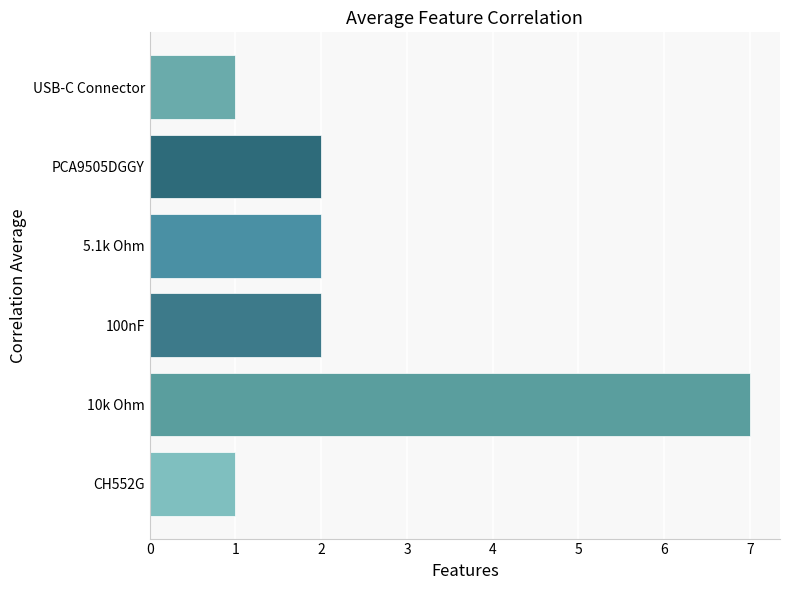

What is the difference between the maximum and second lowest values?

6